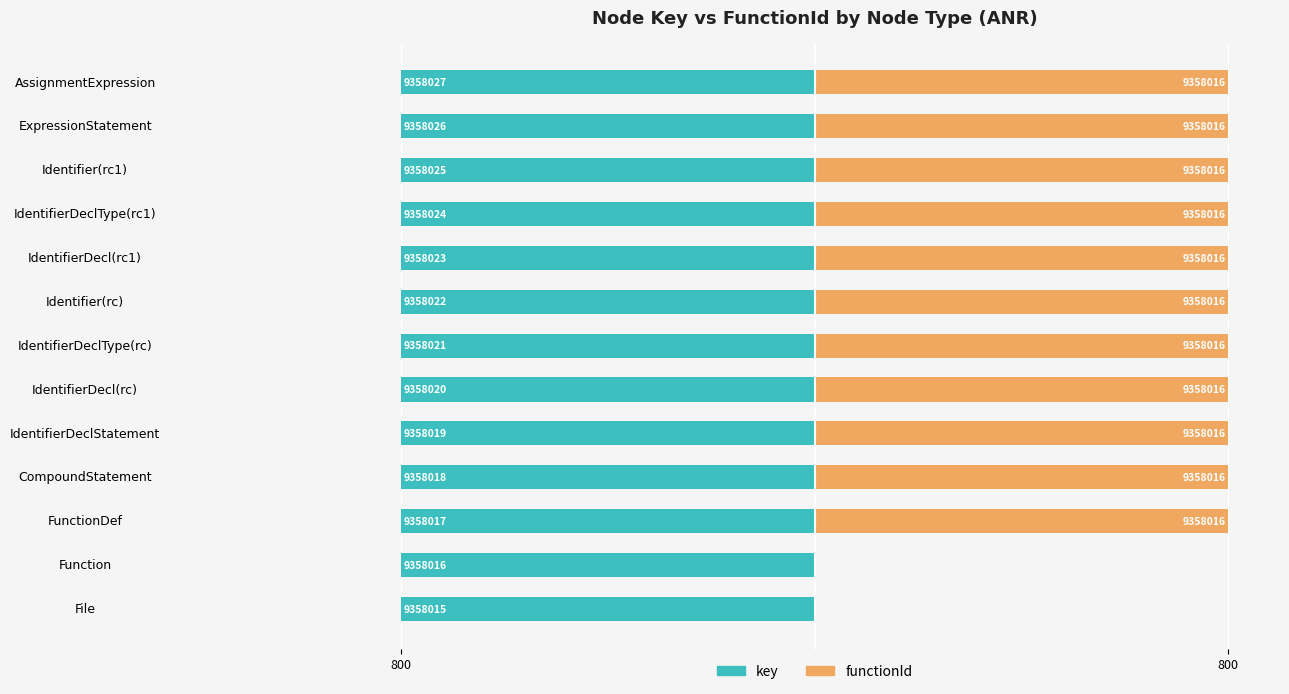

What are all the series names shown in the legend?

key, functionId